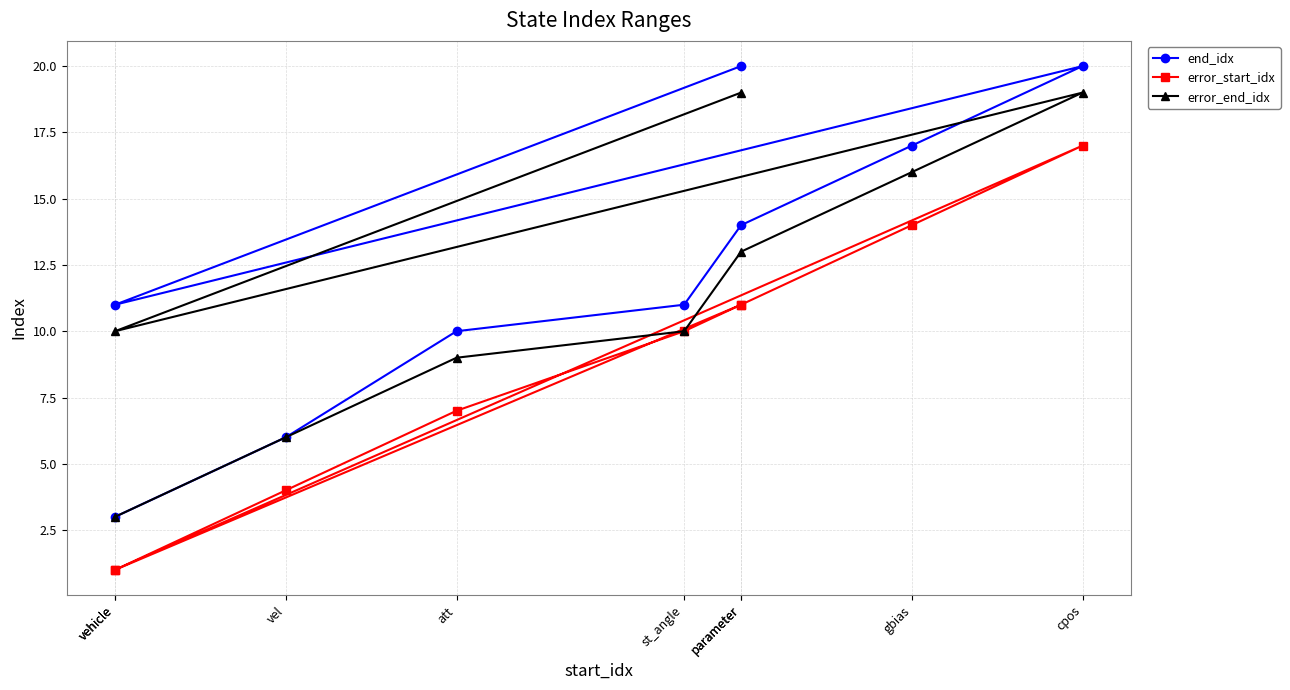

What is the total value across all series at parameter?

38